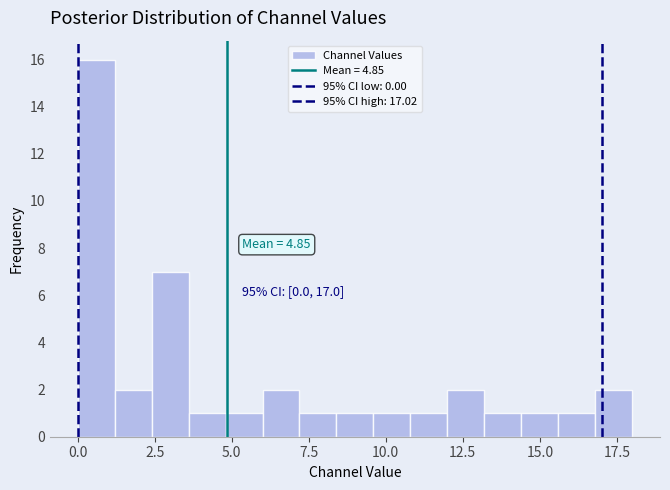

Read against the x-axis, roughly where is the centre of the tallest bar?

0.5